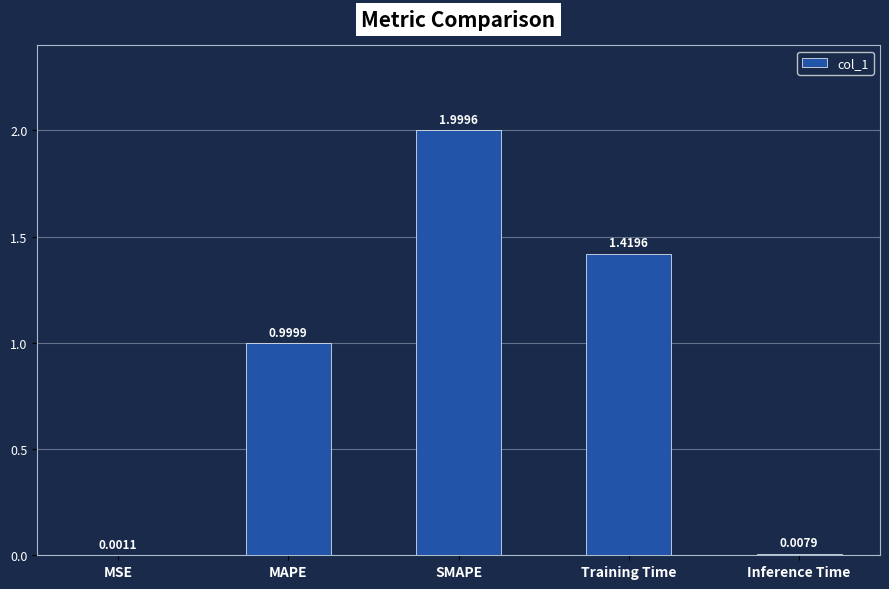

Which category has the highest value across all series?

SMAPE